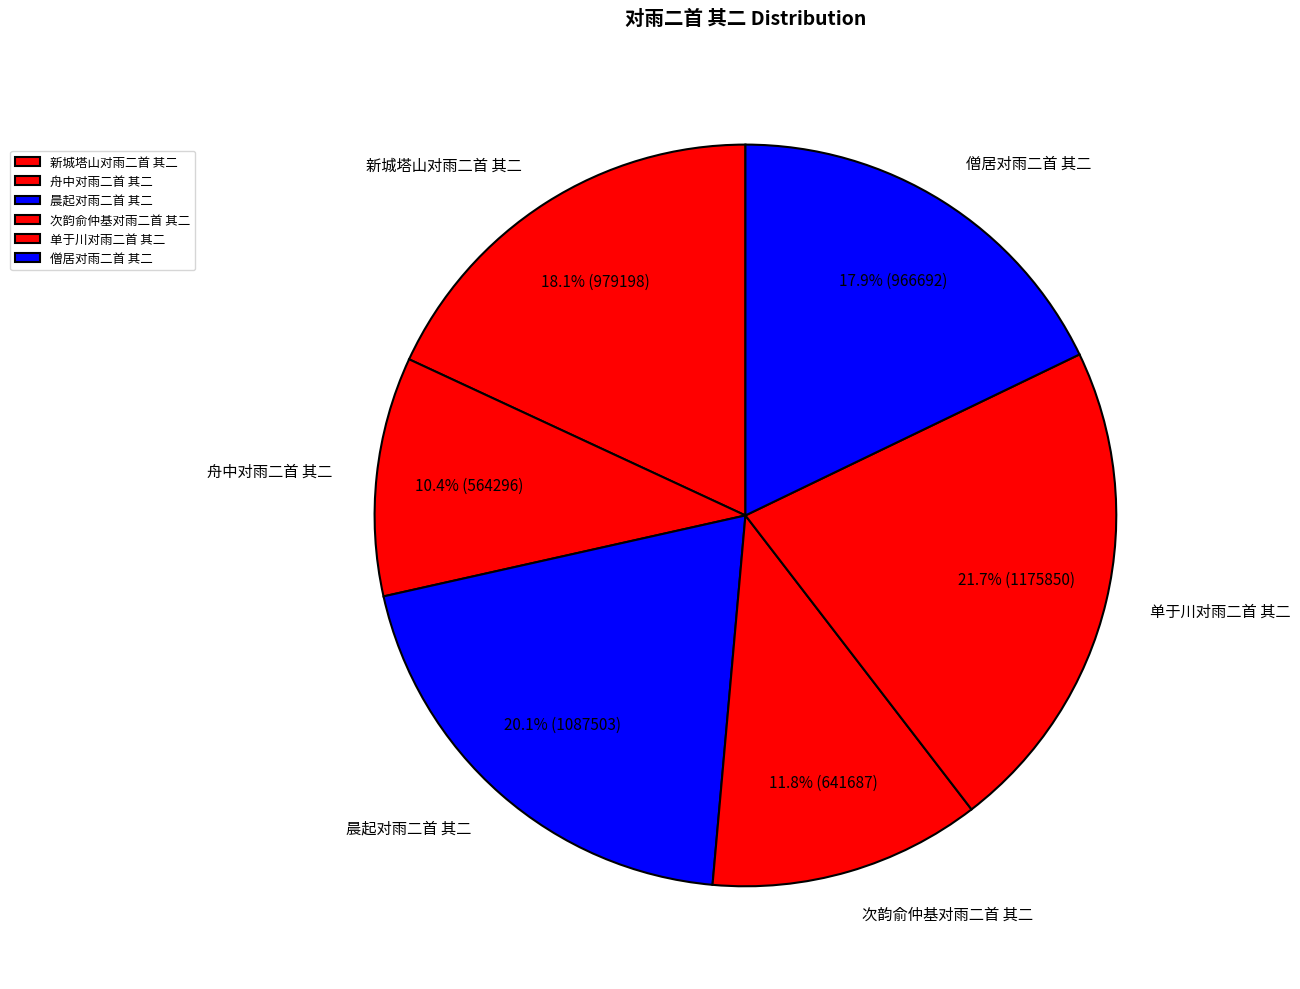

Is there a majority slice in this chart?

No